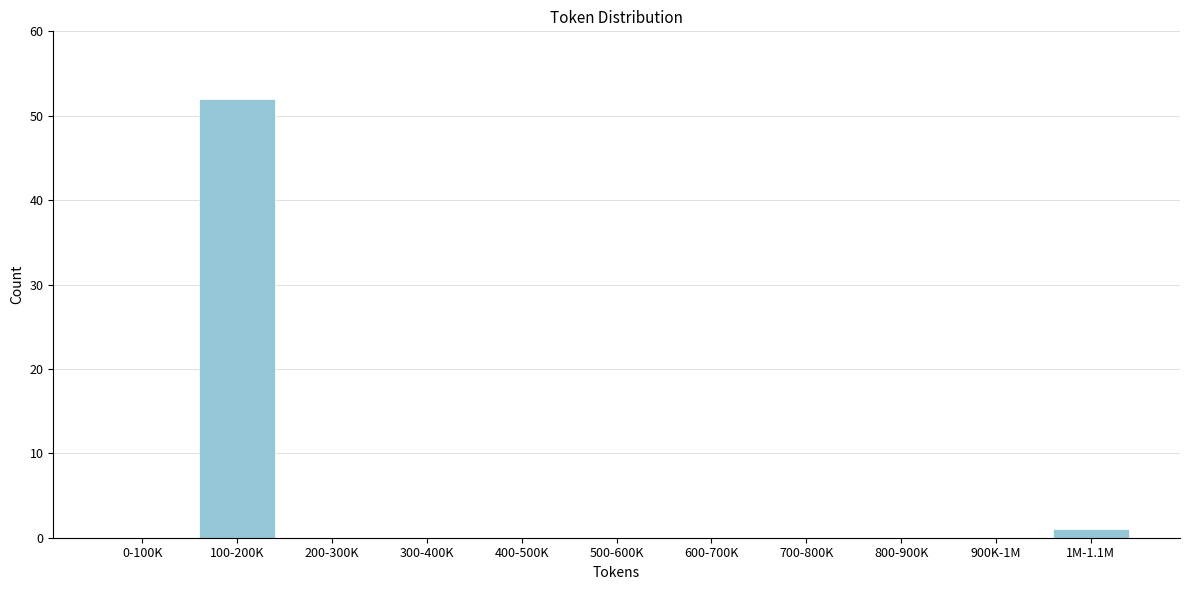

Reading left to right, transcribe all the data shown in this chart.

0-100K=0	100-200K=52	200-300K=0	300-400K=0	400-500K=0	500-600K=0	600-700K=0	700-800K=0	800-900K=0	900K-1M=0	1M-1.1M=1